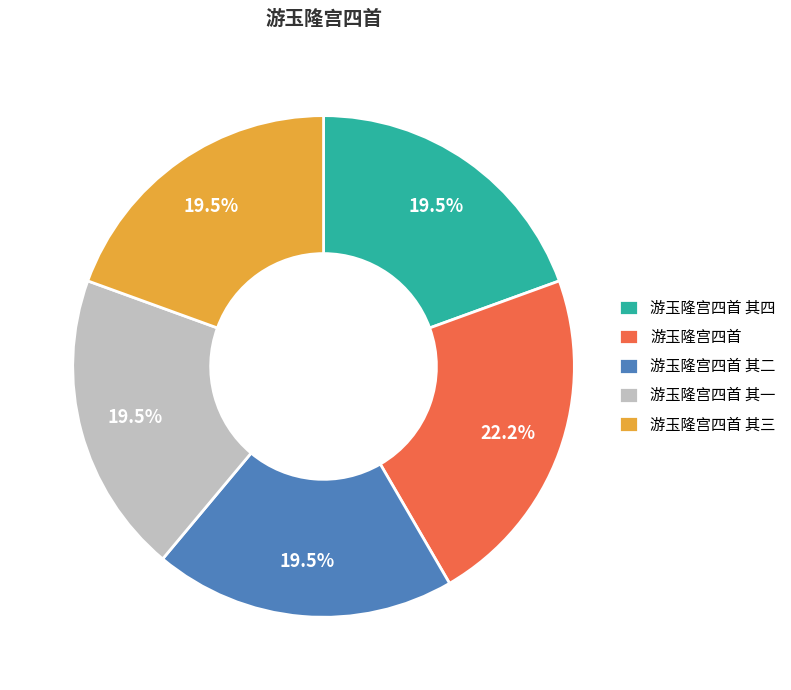

How many slices are in this pie chart?

5